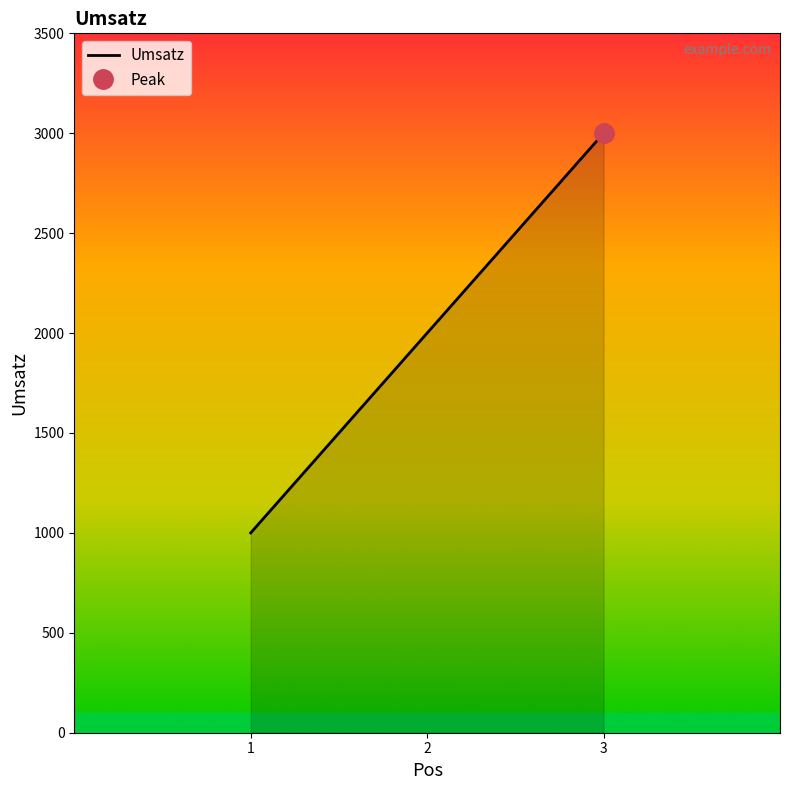

Reading left to right, extract all data points from this chart.

1000	2000	3000